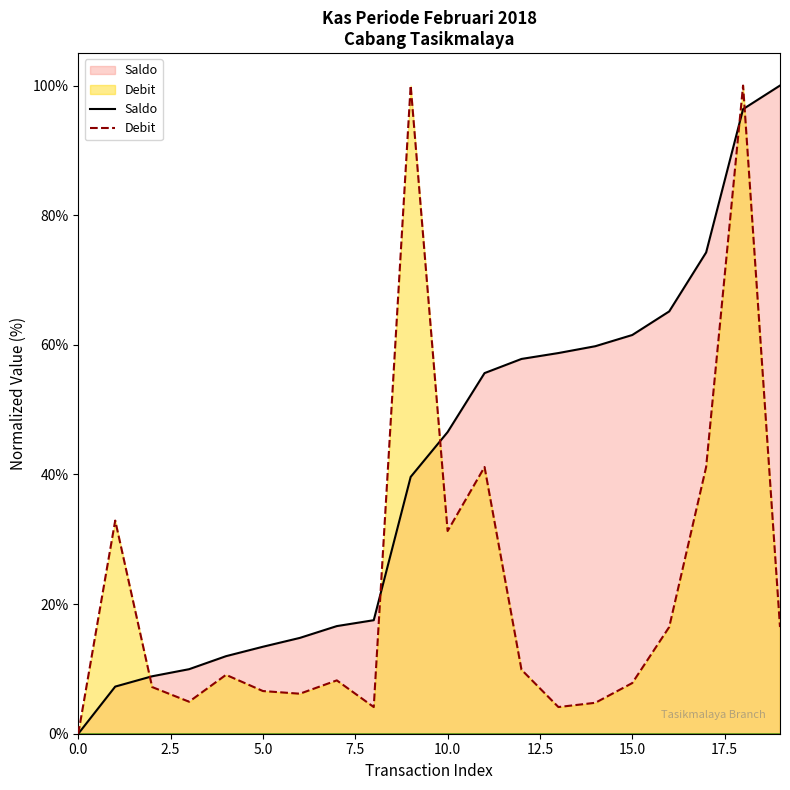

True or false: Debit has more than 1 points higher than both neighbors.

True